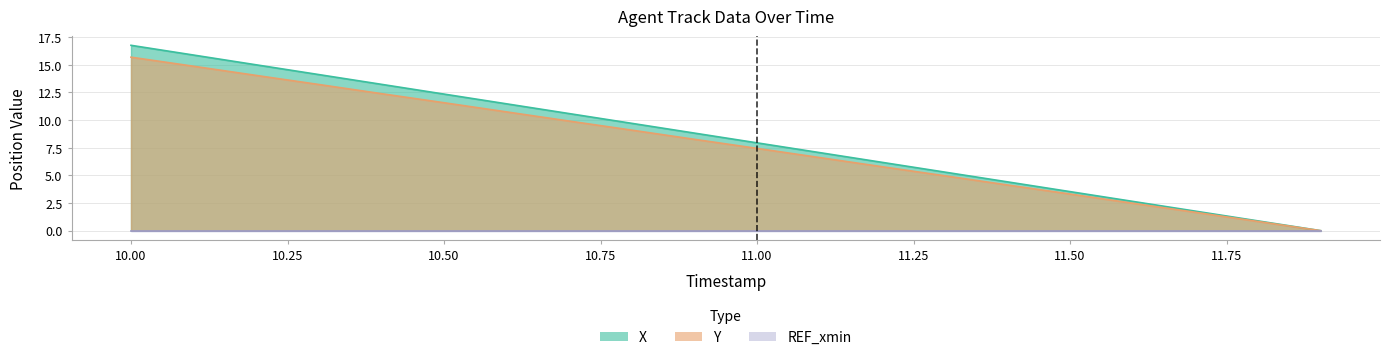

True or false: Y and X cross at least once.

False